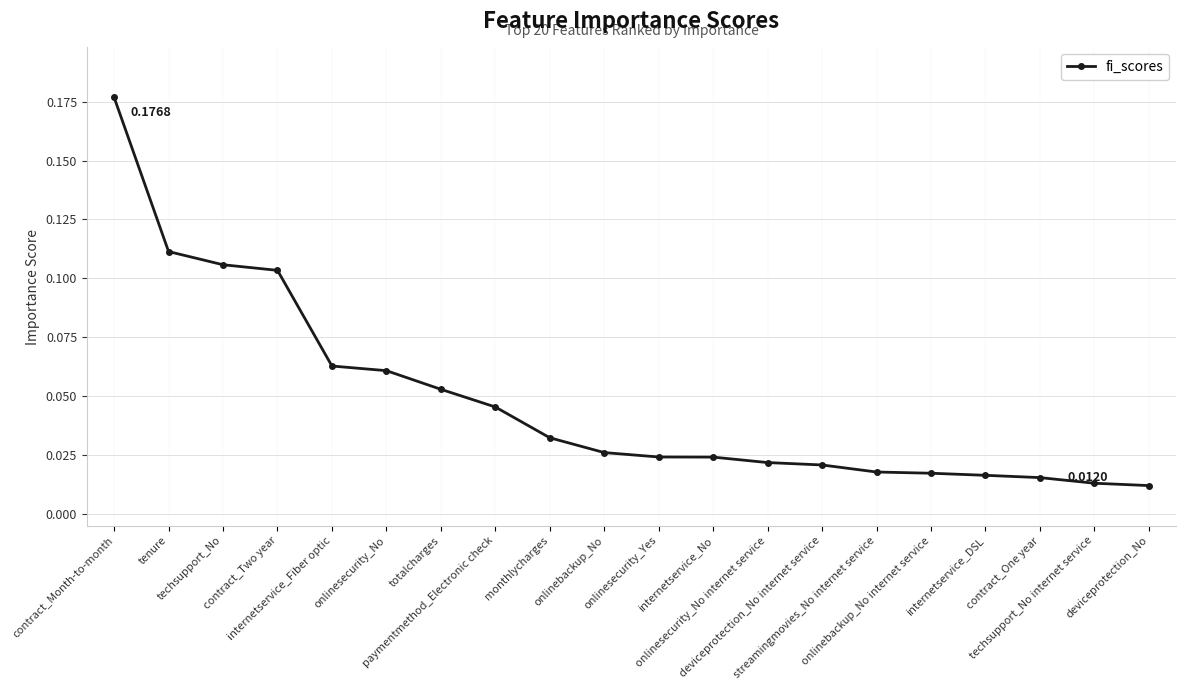

Count the number of data series in this chart.

1